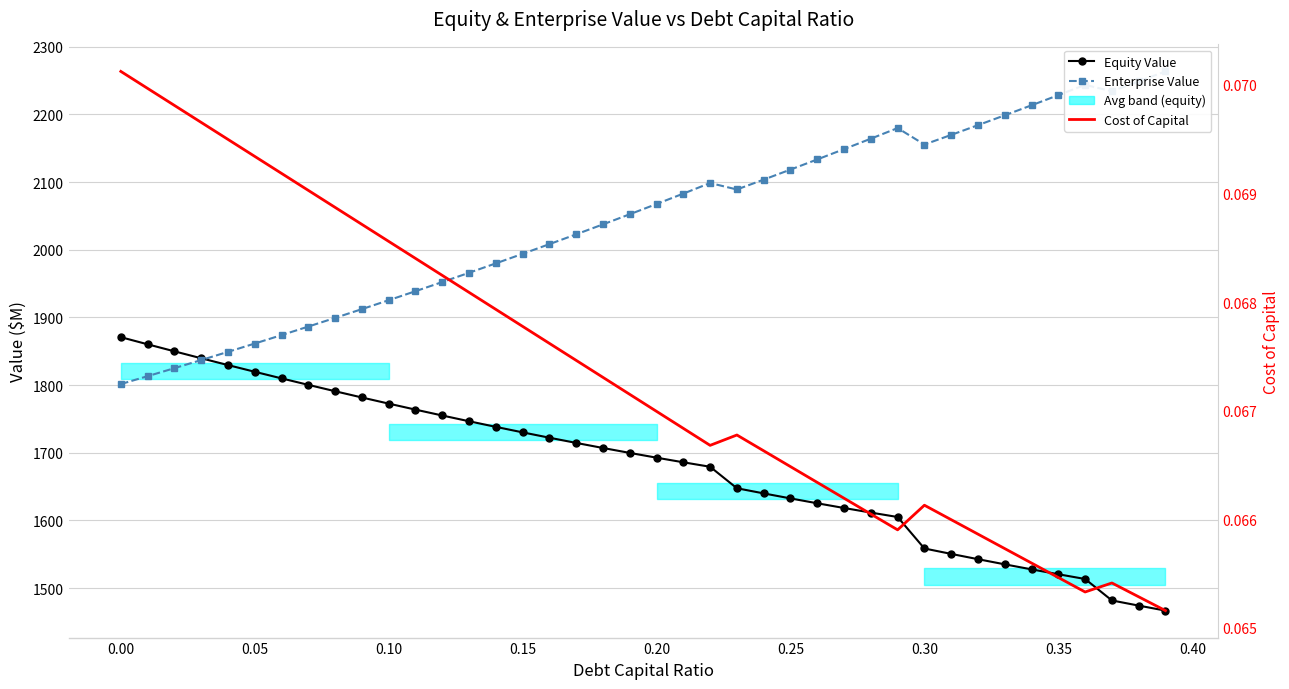

At which label does Enterprise Value first exceed 2067?

0.20